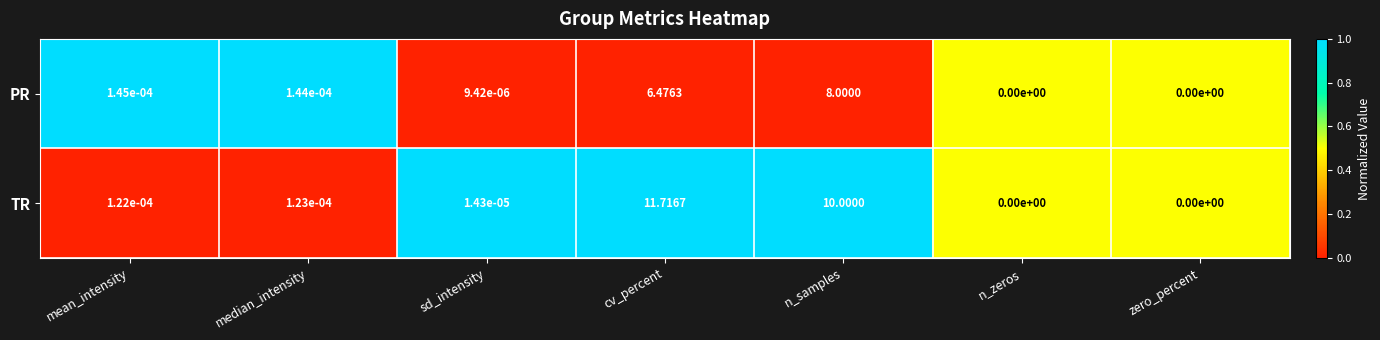

Rank the series at cv_percent from highest to lowest value.

TR, PR